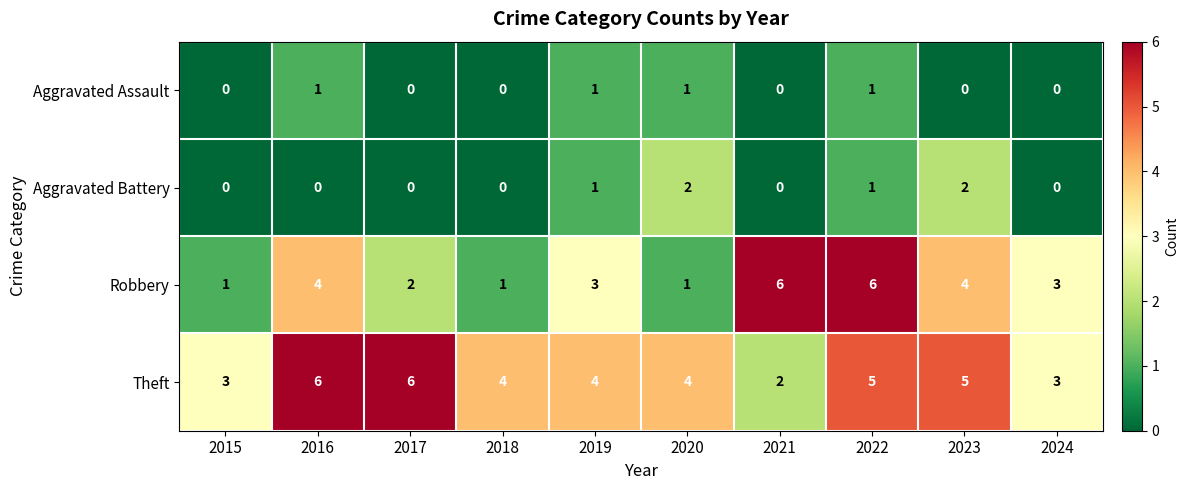

Which series has the widest spread of values?

Robbery